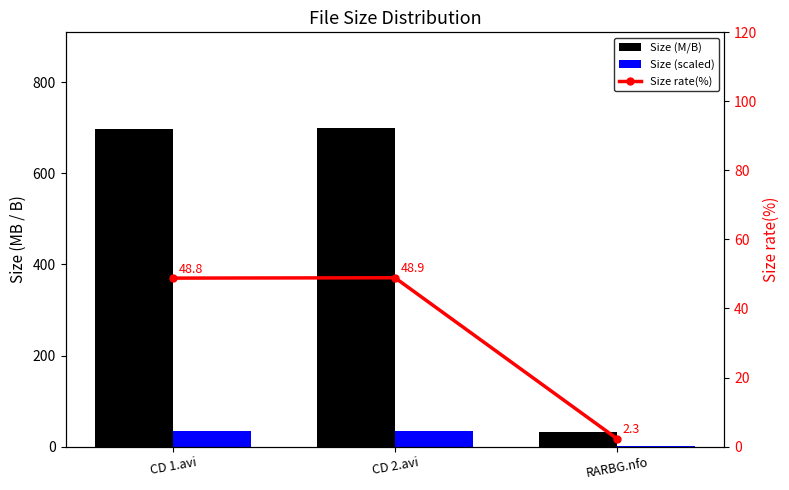

Reading left to right, extract all data points from this chart.

Size (M/B): CD 1.avi=698.6	CD 2.avi=700.0	RARBG.nfo=33.0
Size (scaled): CD 1.avi=34.9	CD 2.avi=35.0	RARBG.nfo=1.7
Size rate(%): CD 1.avi=48.8	CD 2.avi=48.9	RARBG.nfo=2.3